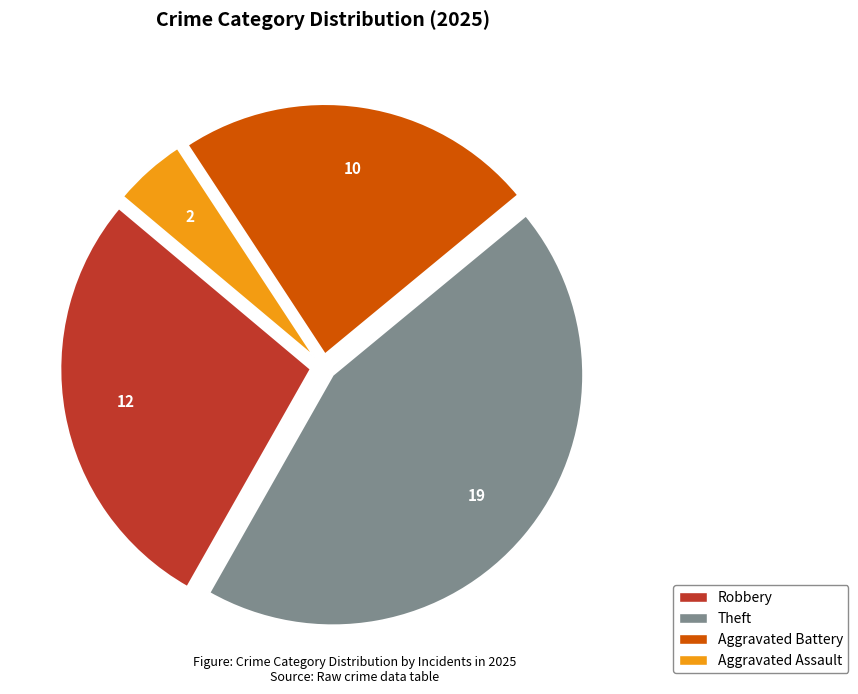

Is there any slice that represents more than half of the pie?

No